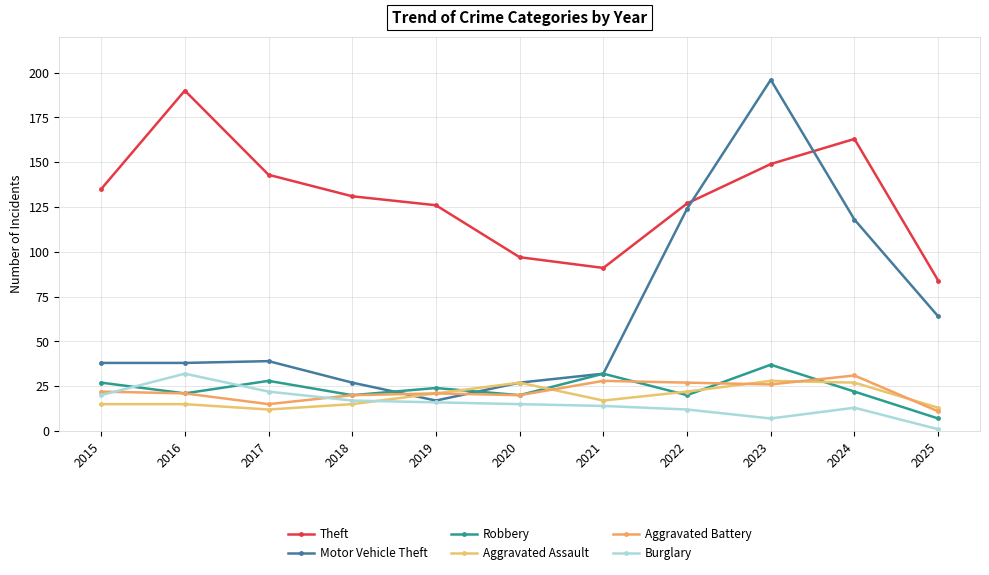

At which label is Burglary closest to 16?

2019